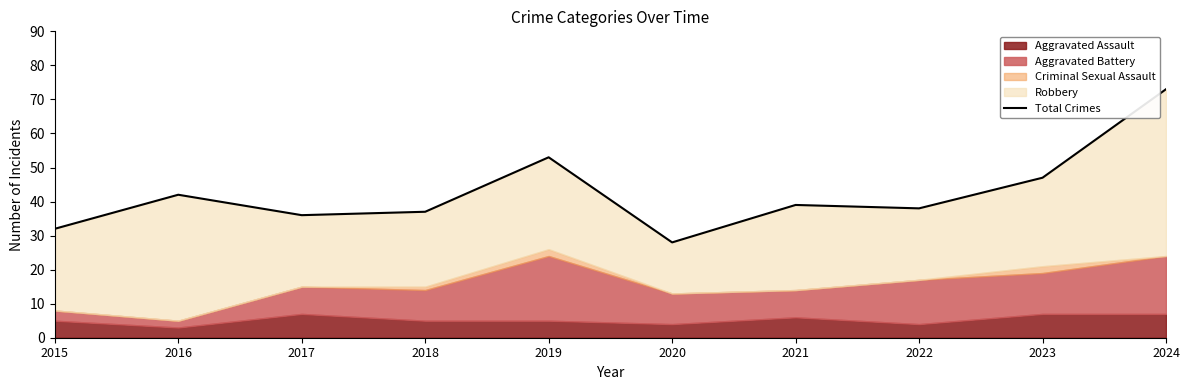

Reading right to left, what are all the values shown in this chart?

73	47	38	39	28	53	37	36	42	32